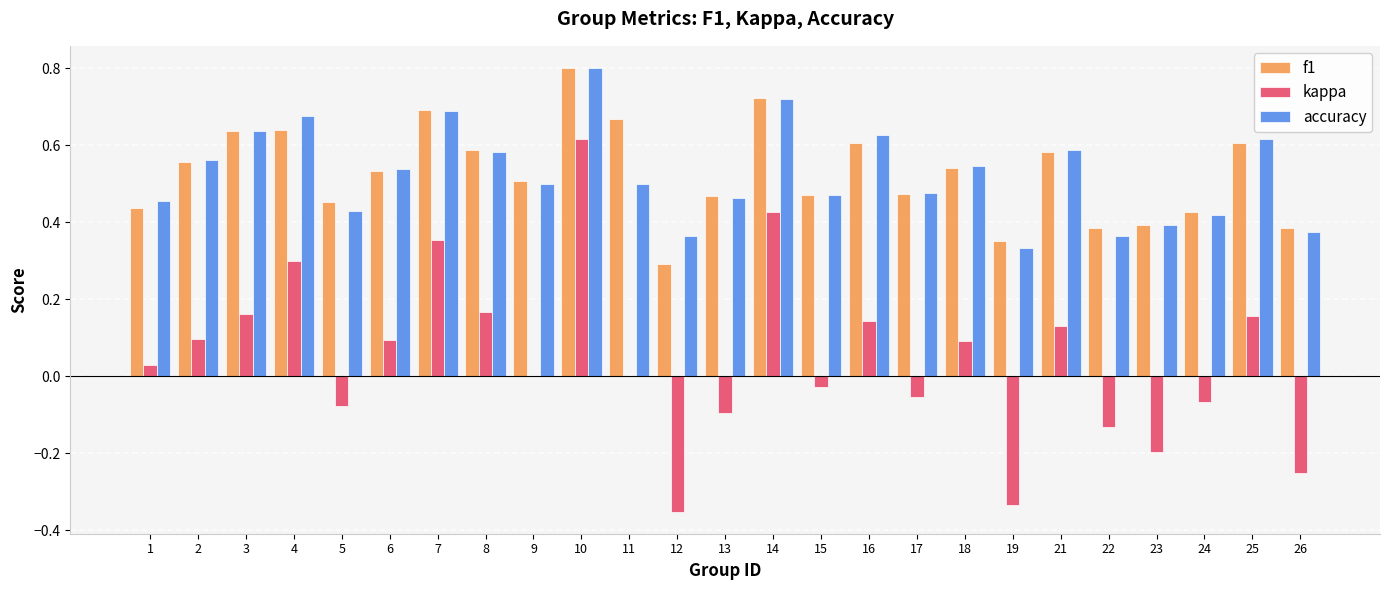

What is the greatest value displayed?

0.8